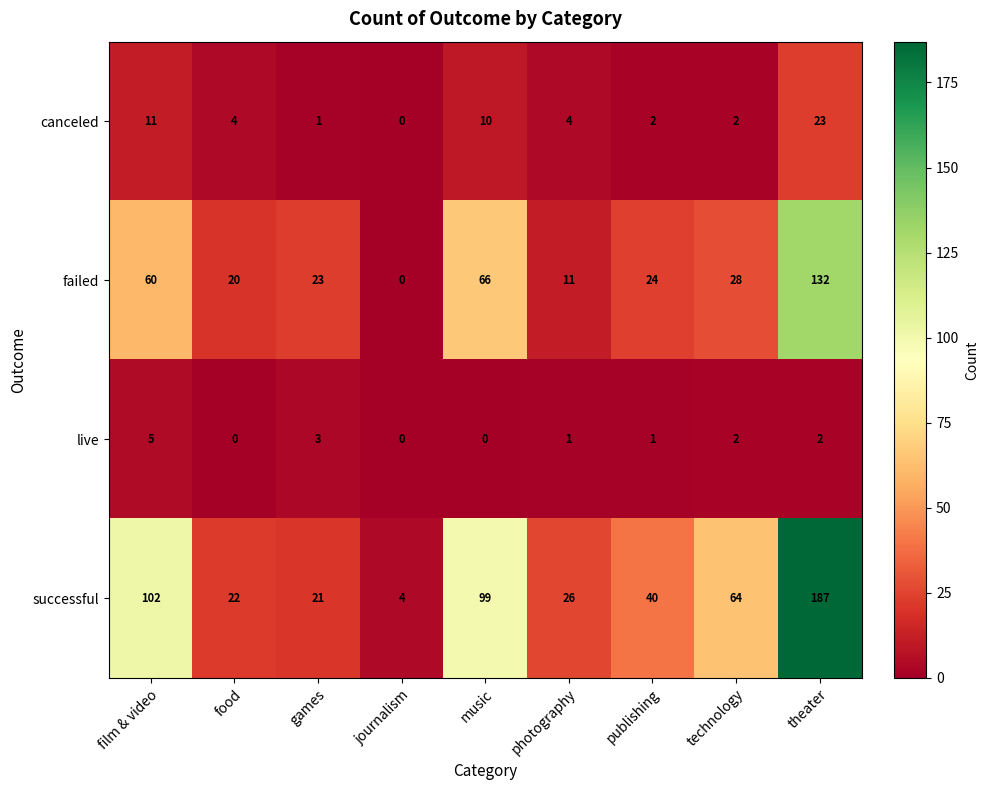

Which series has the largest total across all categories?

successful